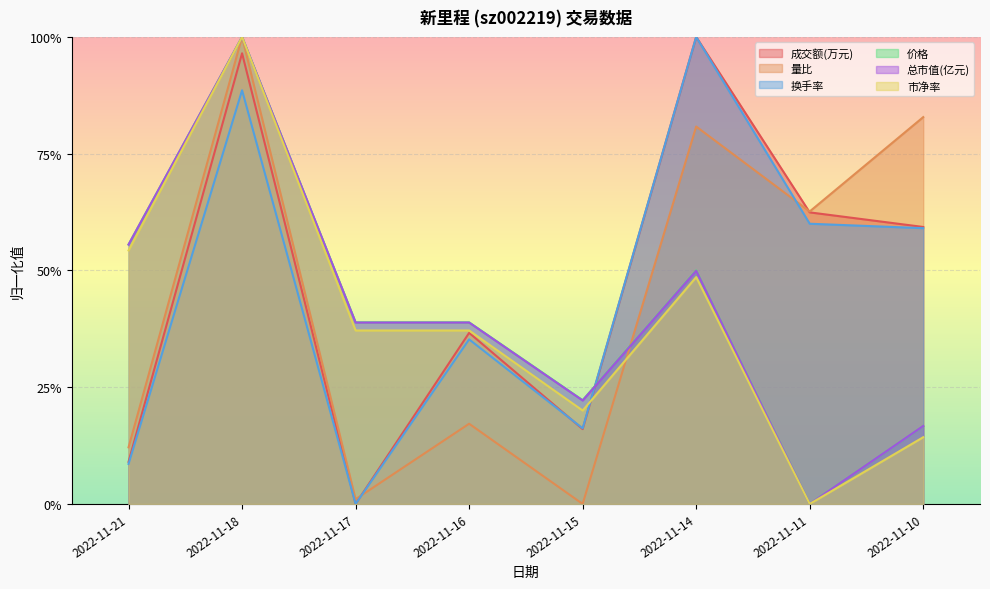

Does the chart display data point markers on the line(s)?

No